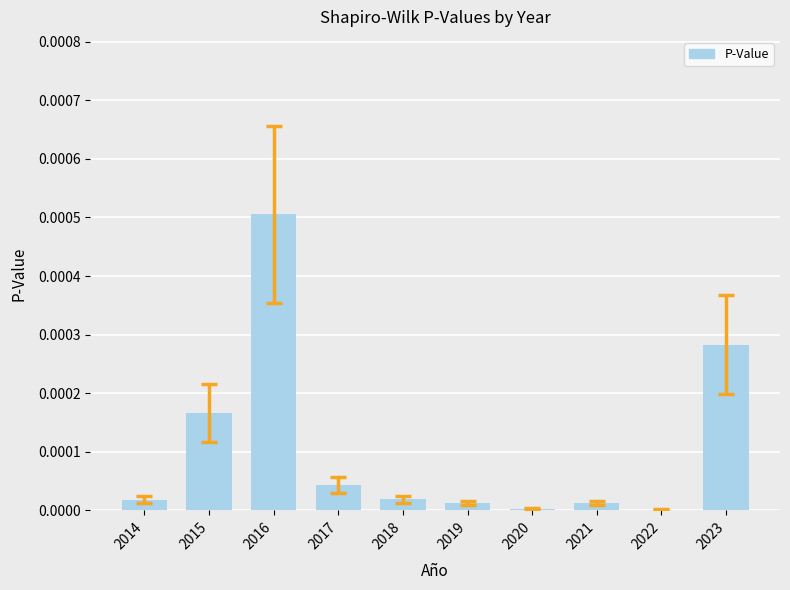

Which category has the highest value across all series?

2016